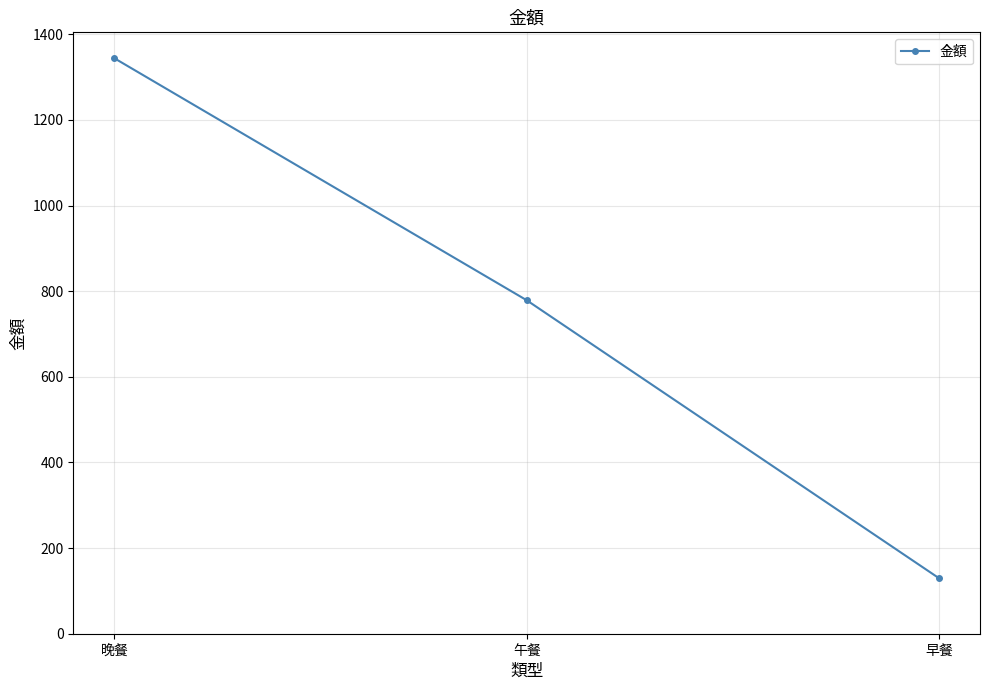

What is the average value?

751